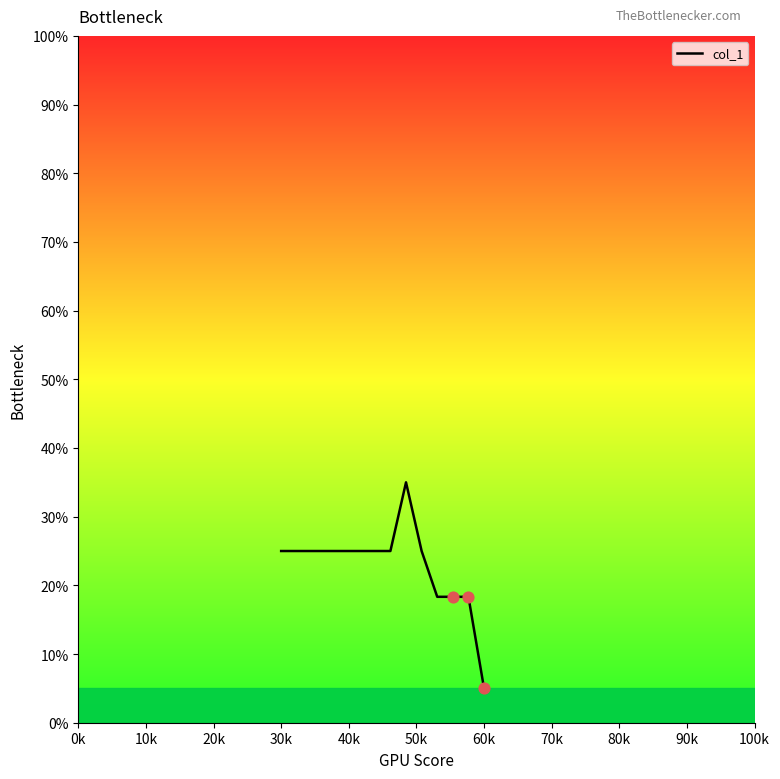

What is the maximum value shown in the chart?

35.0